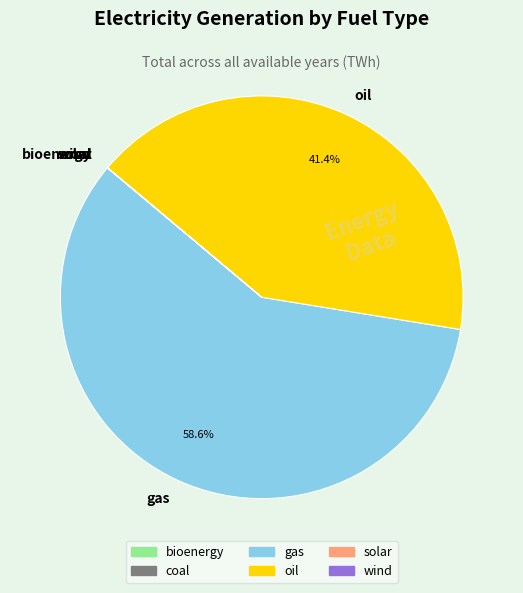

What percentage is the oil slice, to the nearest percent?

41%